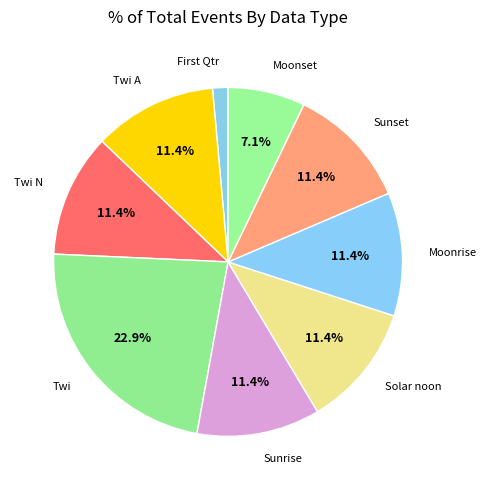

How many slices are in this pie chart?

9